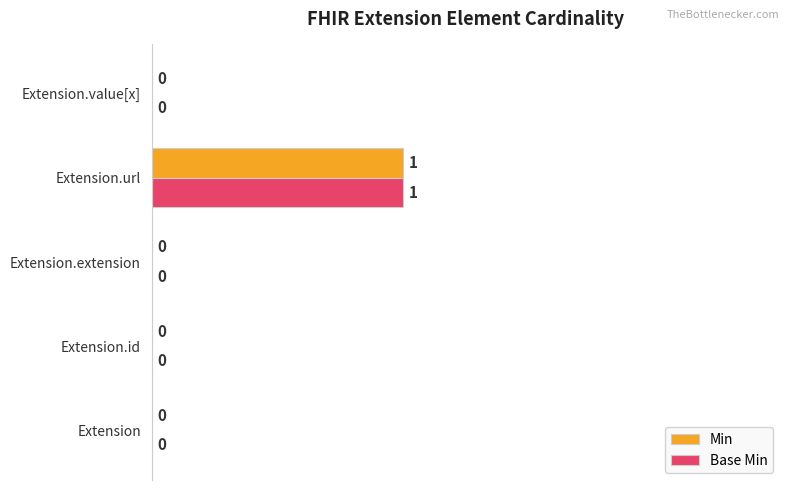

How many Base Min values are between 0 and 1?

5